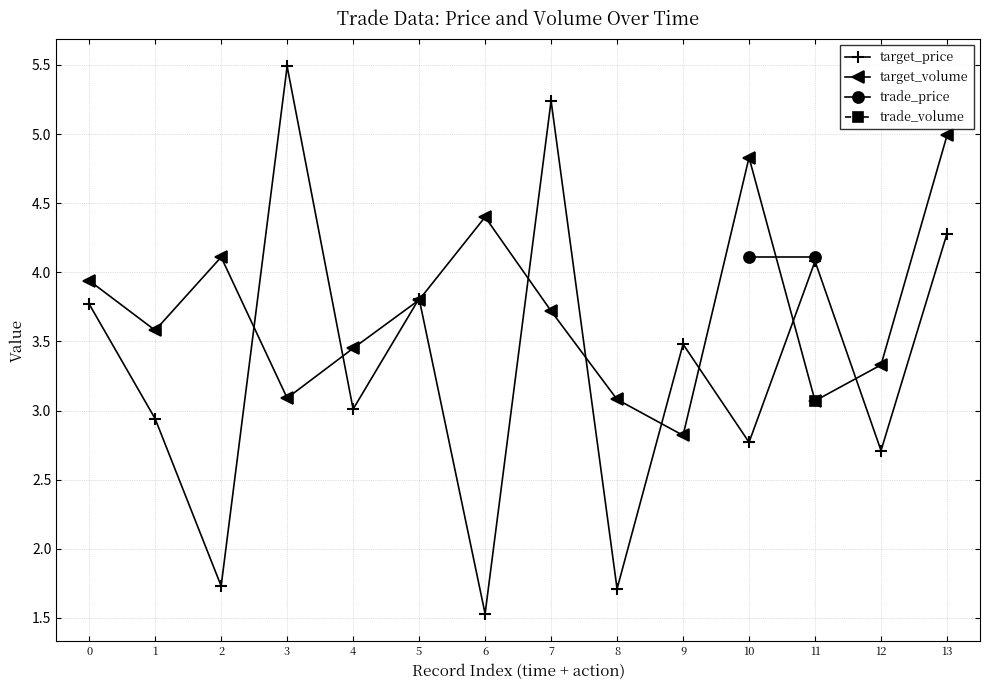

At which category does target_price reach its first local valley?

2